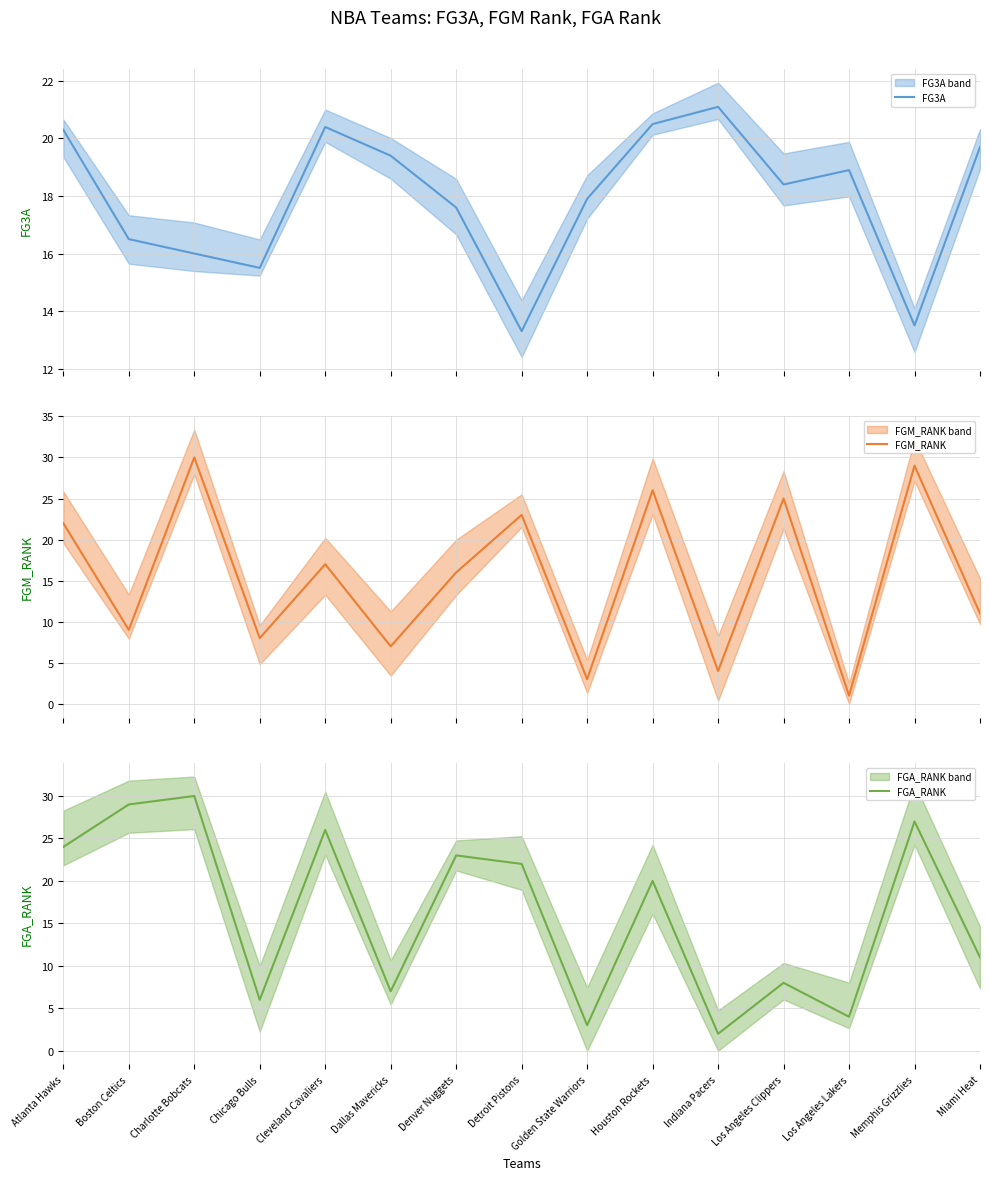

What is the value of the FG3A point at the 7th from the left?

17.6